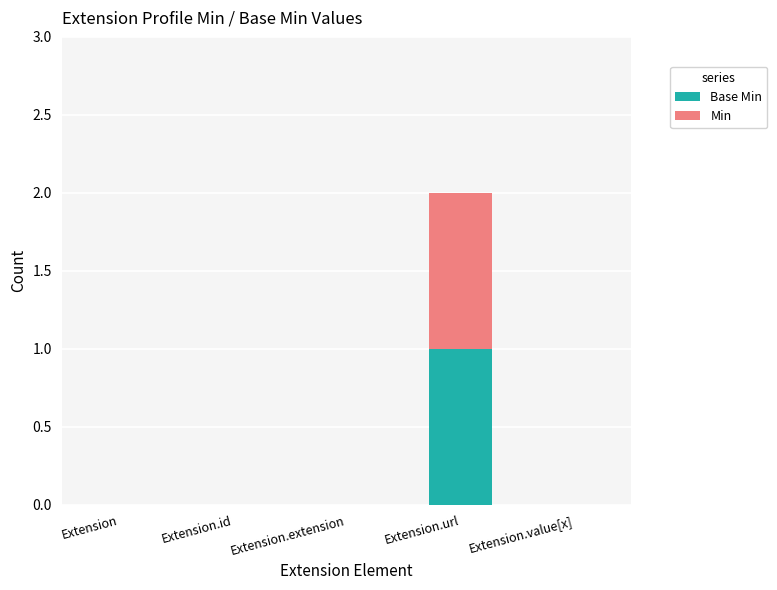

At which category is the sum across all series the highest?

Extension.url